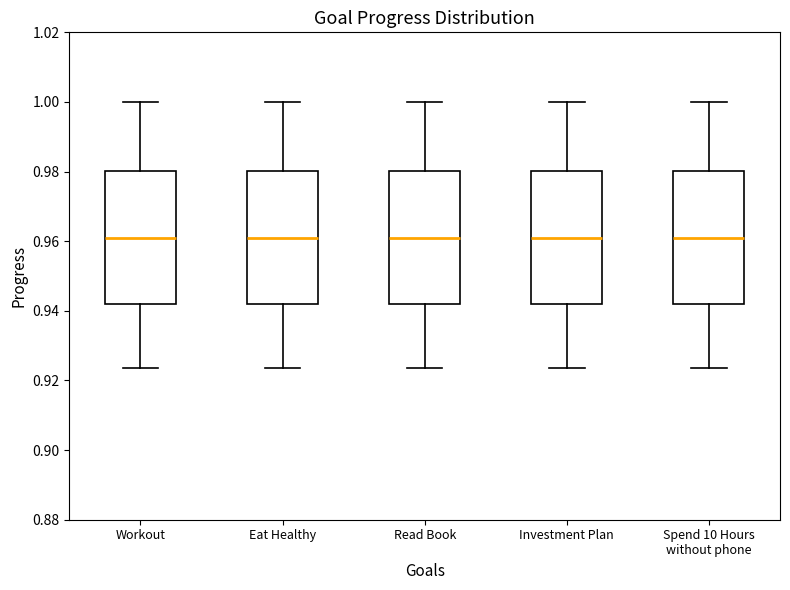

Reading left to right, transcribe this box plot: for each box, give where its median line is, the range the box spans, and where its two whiskers end, as read against the y-axis. The values are not printed on the chart, so give them approximately, as read against the axis.

Workout: median 0.960, box 0.942 to 0.980, whiskers 0.924 to 1.000
Eat Healthy: median 0.960, box 0.942 to 0.980, whiskers 0.924 to 1.000
Read Book: median 0.960, box 0.942 to 0.980, whiskers 0.924 to 1.000
Investment Plan: median 0.960, box 0.942 to 0.980, whiskers 0.924 to 1.000
Spend 10 Hours without phone: median 0.960, box 0.942 to 0.980, whiskers 0.924 to 1.000